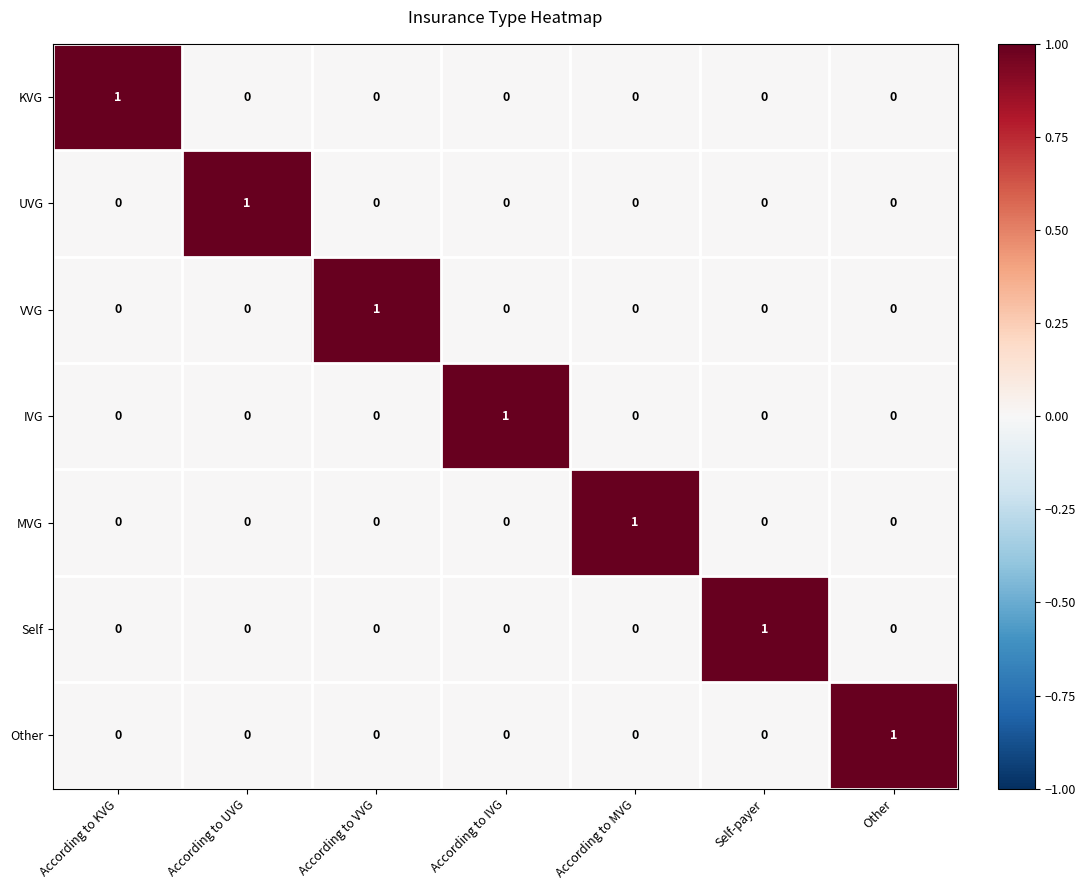

At how many categories does at least one series exceed 0?

7